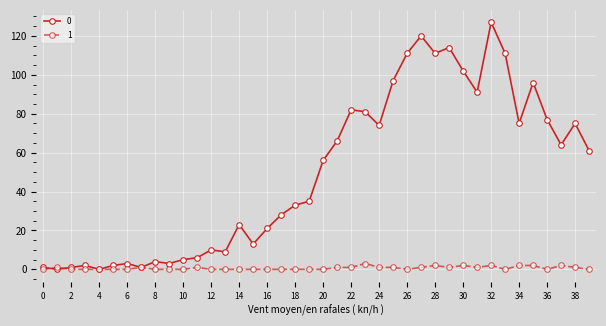

Reading left to right, list all the values displayed in this chart.

0: 1	0	1	2	0	2	3	1	4	3	5	6	10	9	23	13	21	28	33	35	56	66	82	81	74	97	111	120	111	114	102	91	127	111	75	96	77	64	75	61
1: 0	1	0	0	0	0	0	1	0	0	0	1	0	0	0	0	0	0	0	0	0	1	1	3	1	1	0	1	2	1	2	1	2	0	2	2	0	2	1	0